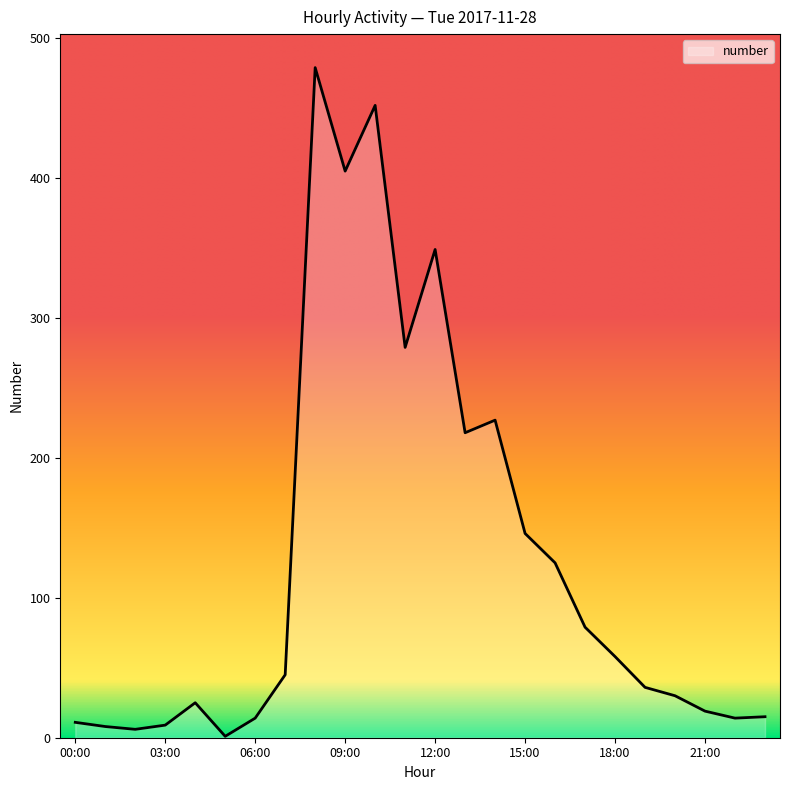

What is the maximum value shown in the chart?

479